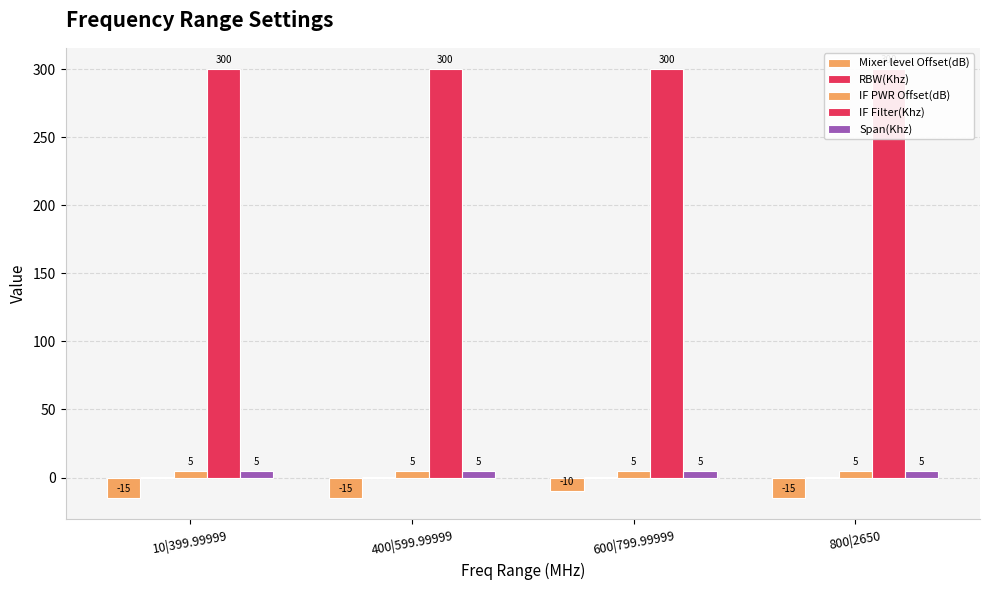

How many bars are there in each group?

5